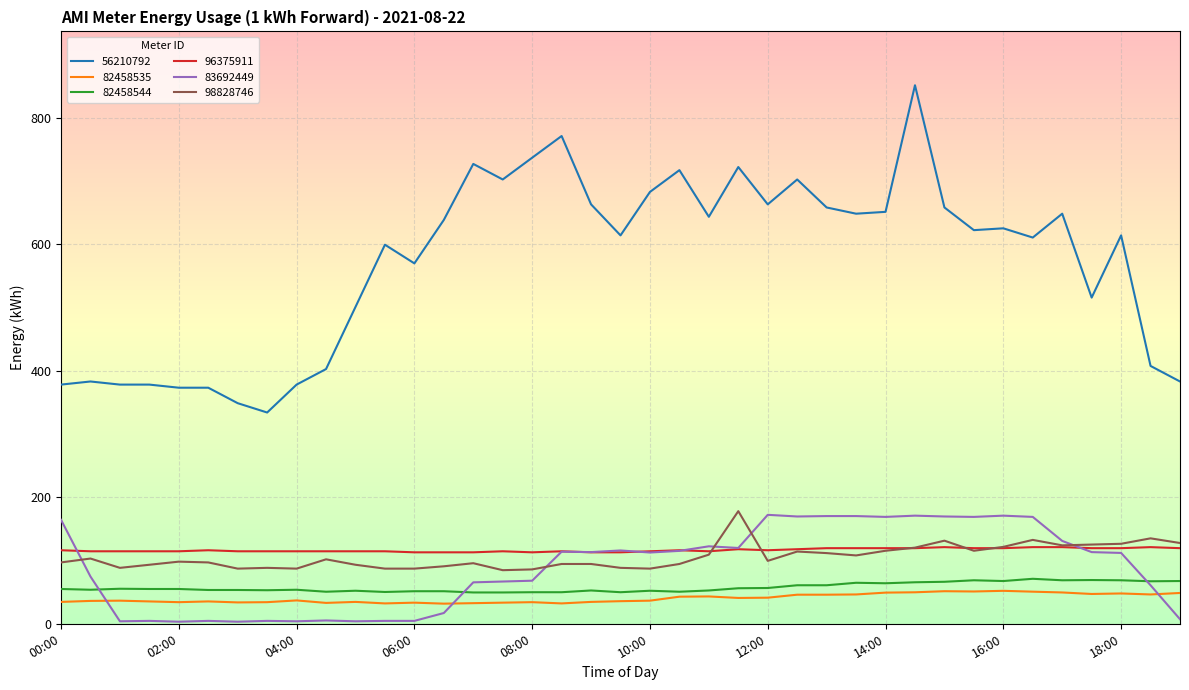

How many values in the 96375911 series exceed 114?

33